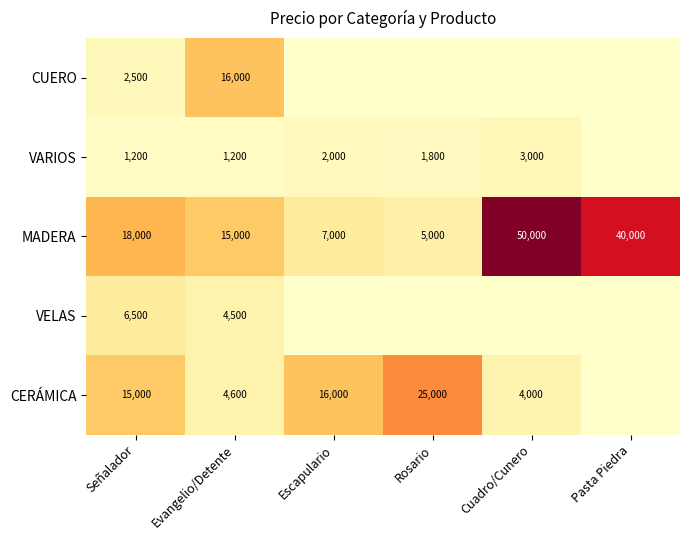

Is the value of MADERA at Evangelio/Detente greater than the value of VELAS at Señalador?

Yes